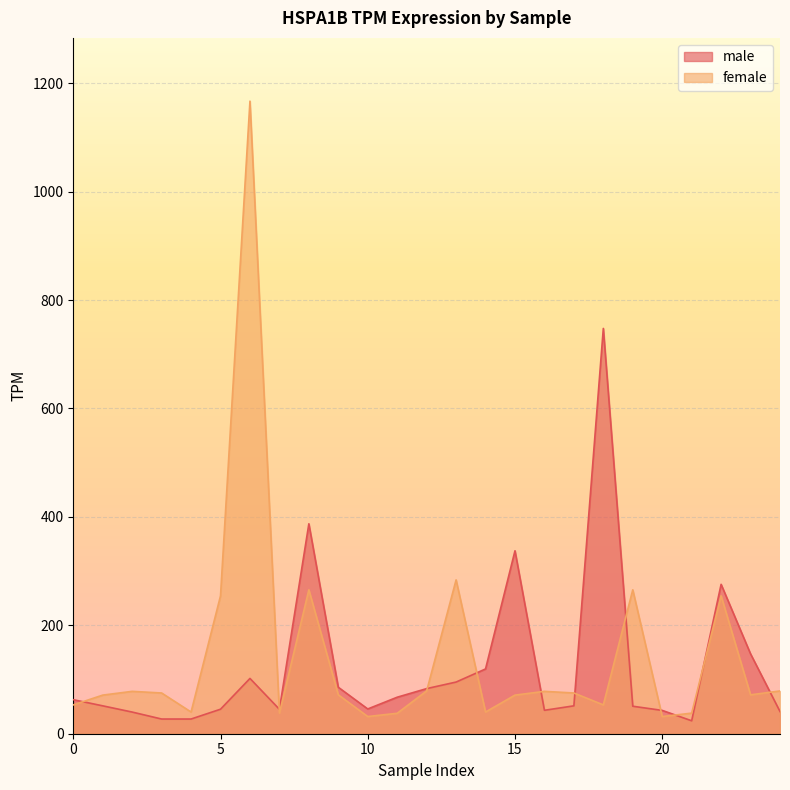

What is the label of the 5th point from the right?

20